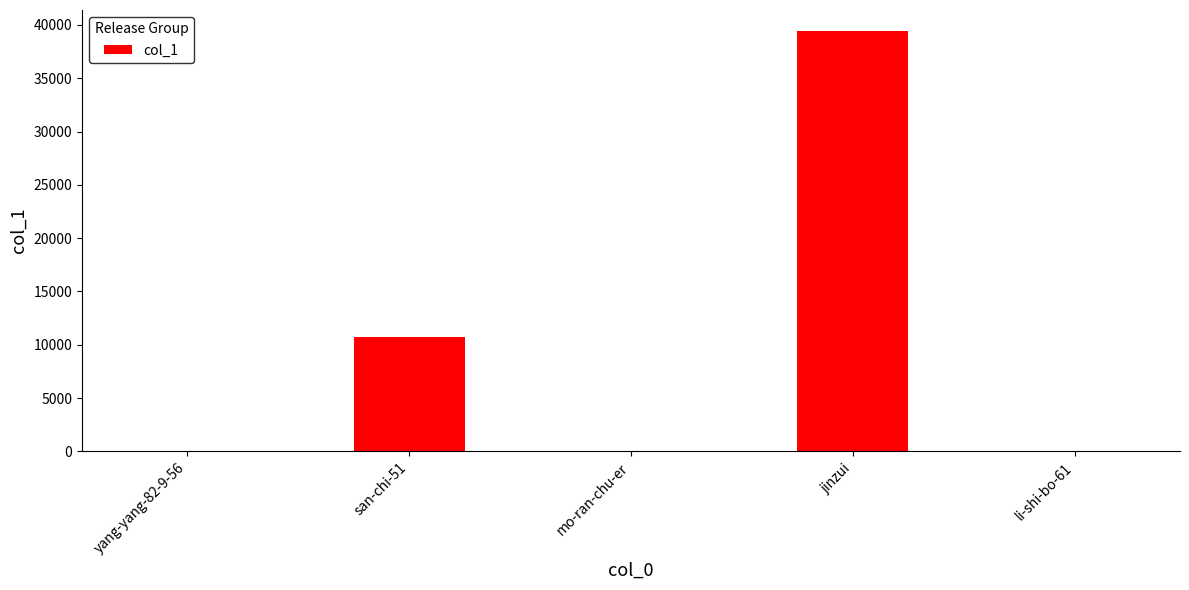

Which has a higher value, jinzui or yang-yang-82-9-56?

jinzui